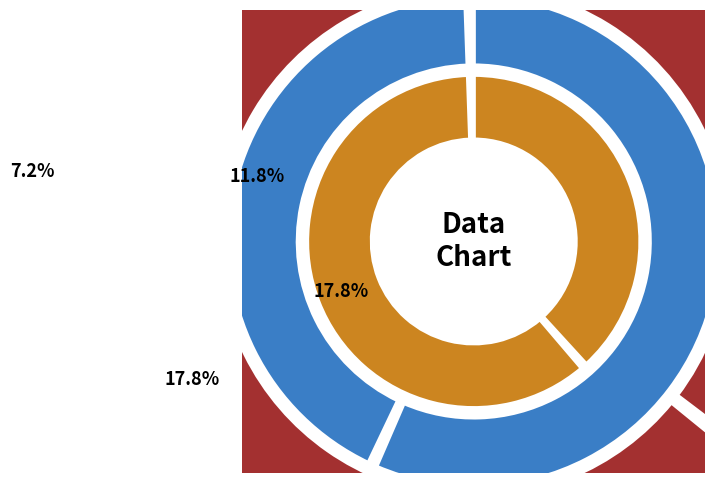

Rank the categories by value from highest to lowest.

3, 7, 6, 5, 8, 4, 2, 1